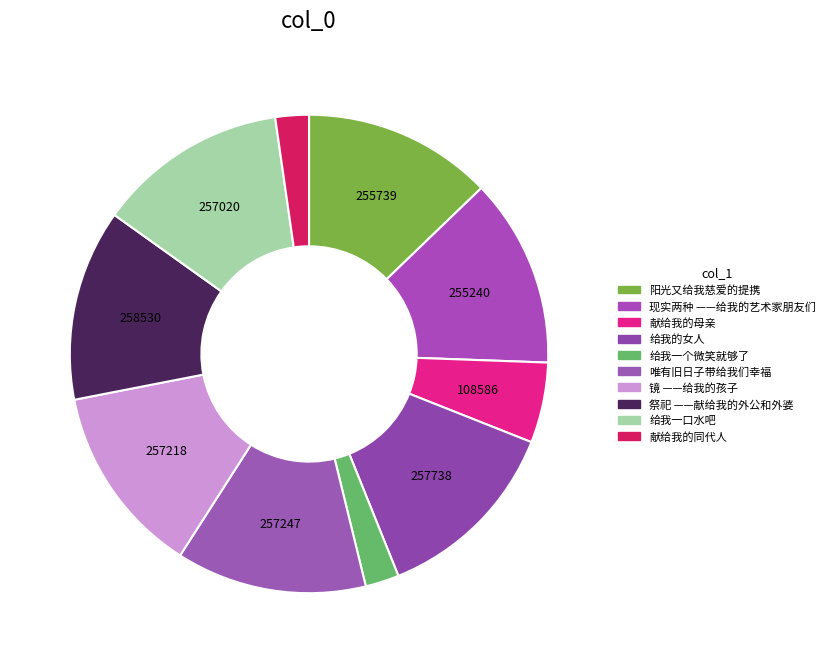

The 给我一口水吧 slice represents 13% of the pie. True or false?

True